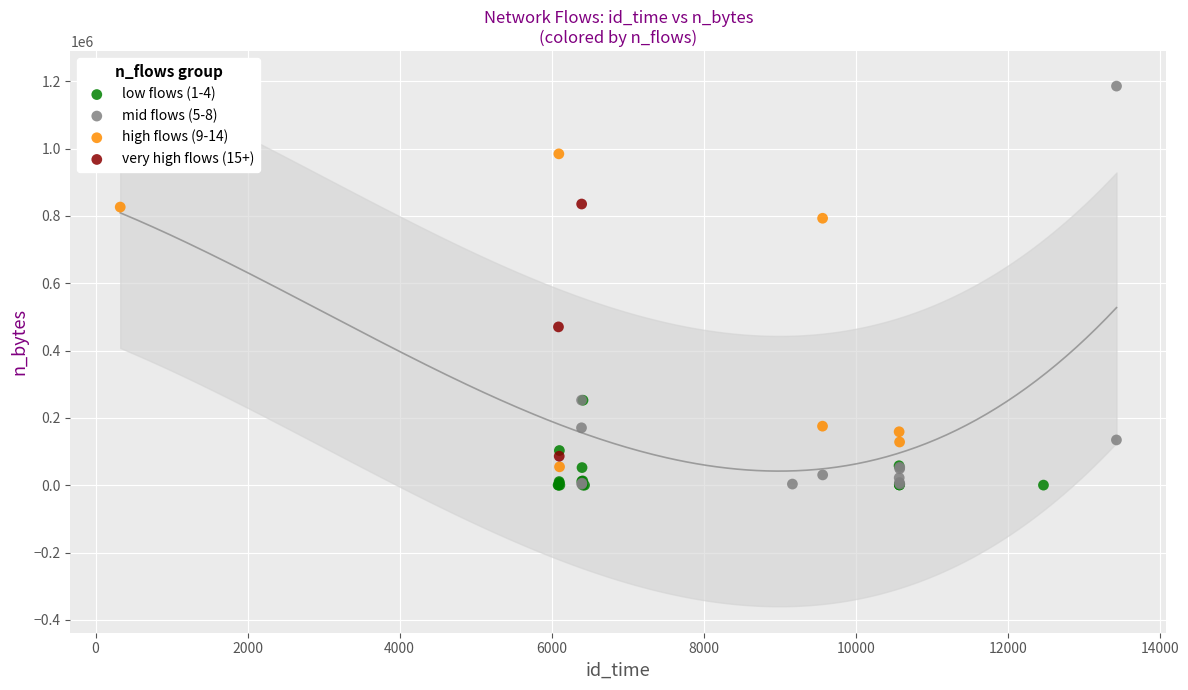

Which series reaches the maximum Y coordinate?

mid flows (5-8)